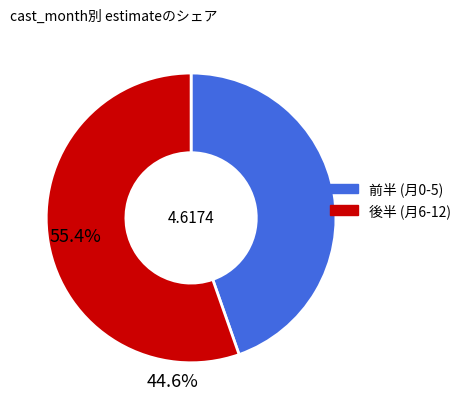

Is there a majority slice in this chart?

Yes